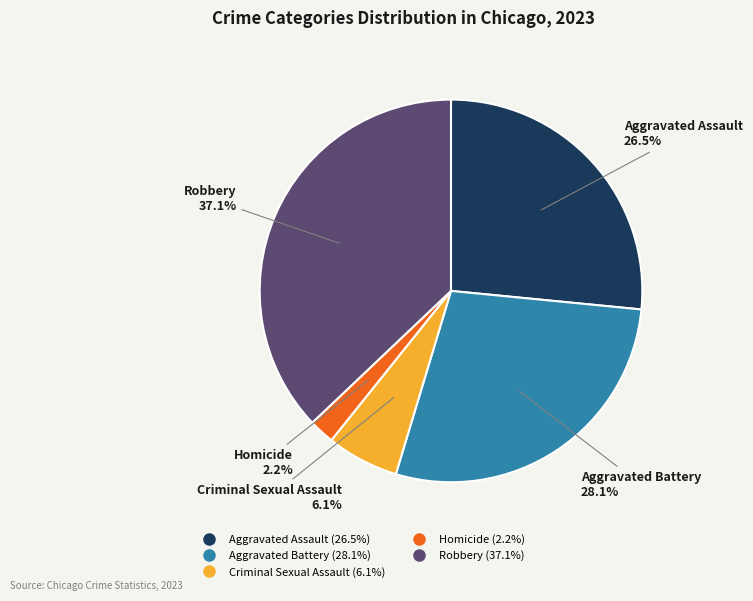

Combined, what portion of the pie is Criminal Sexual Assault and Aggravated Assault?

32.6%